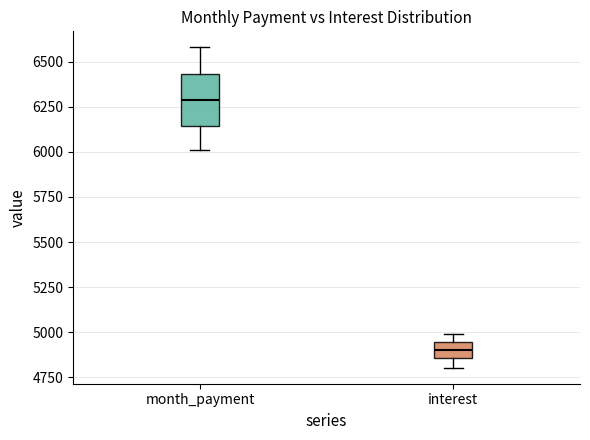

Which box's median line is the lowest?

interest